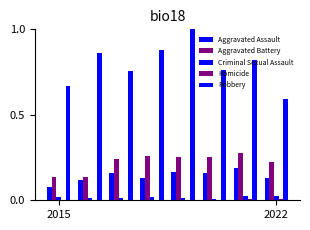

Reading right to left, transcribe all the data shown in this chart.

Aggravated Assault: 0.1	0.2	0.2	0.2	0.1	0.2	0.1	0.1
Aggravated Battery: 0.2	0.3	0.3	0.3	0.3	0.2	0.1	0.1
Criminal Sexual Assault: 0.0	0.0	0.0	0.0	0.0	0.0	0.0	0.0
Homicide: 0.0	0.0	0.0	0.0	0.0	0.0	0.0	0.0
Robbery: 0.6	0.8	0.8	1.0	0.9	0.8	0.9	0.7